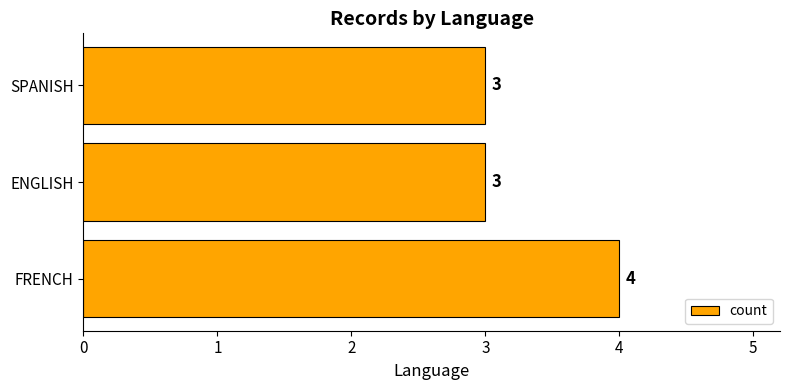

The value at ENGLISH is 3. True or false?

True